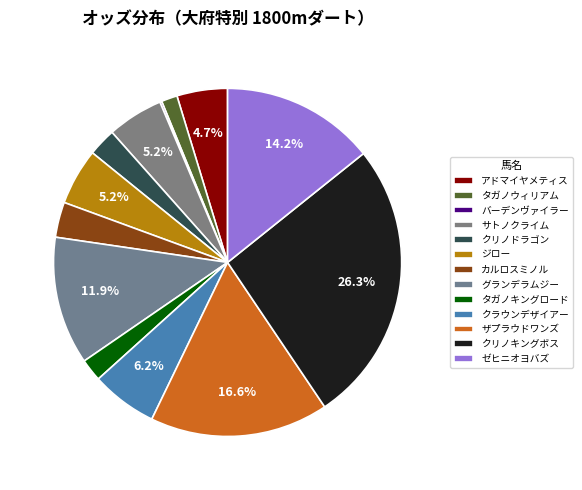

How many slices are in this pie chart?

13